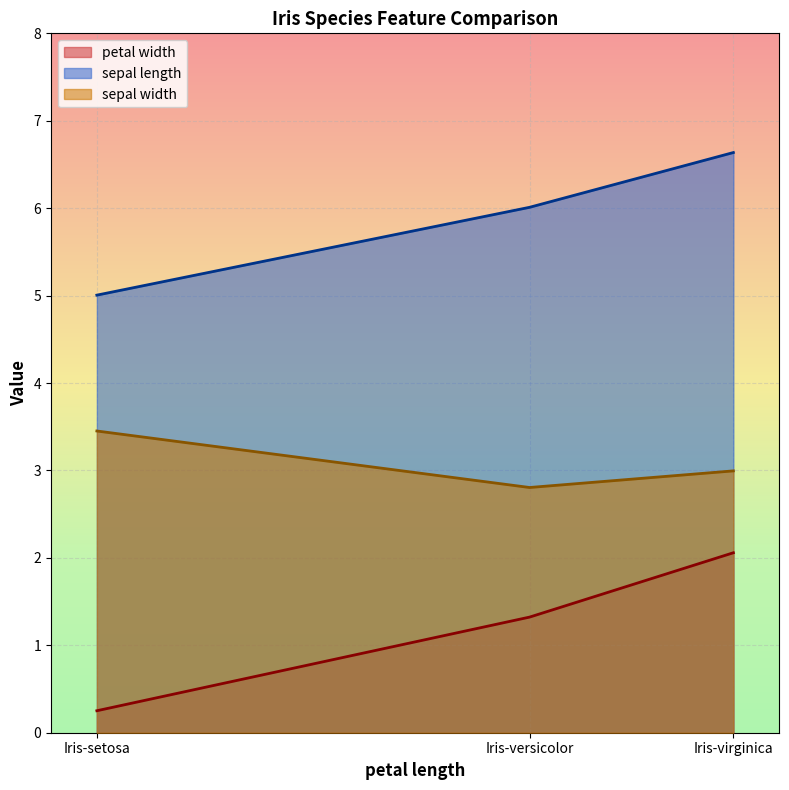

Is the value of sepal length at Iris-setosa greater than the value of petal width at Iris-versicolor?

Yes